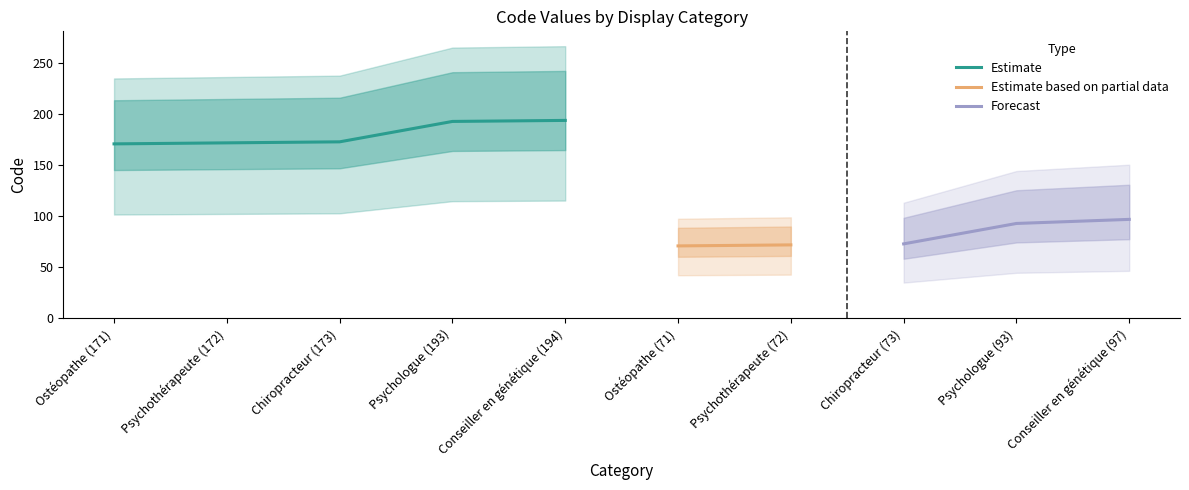

List the labels in order of value, largest first.

Conseiller en génétique (194), Psychologue (193), Chiropracteur (173), Psychothérapeute (172), Ostéopathe (171), Conseiller en génétique (97), Psychologue (93), Chiropracteur (73), Psychothérapeute (72), Ostéopathe (71)